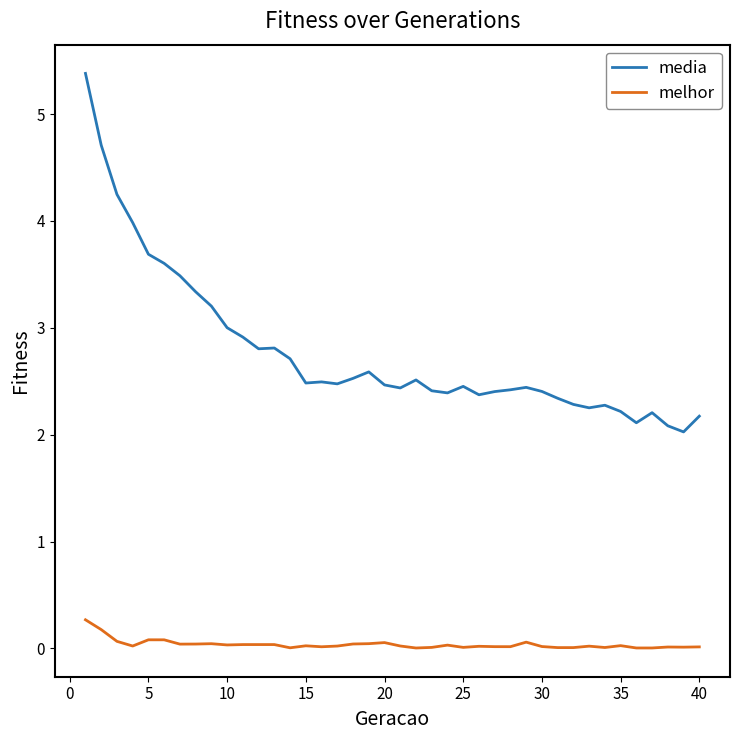

List the series in order of their peak value, highest first.

media, melhor